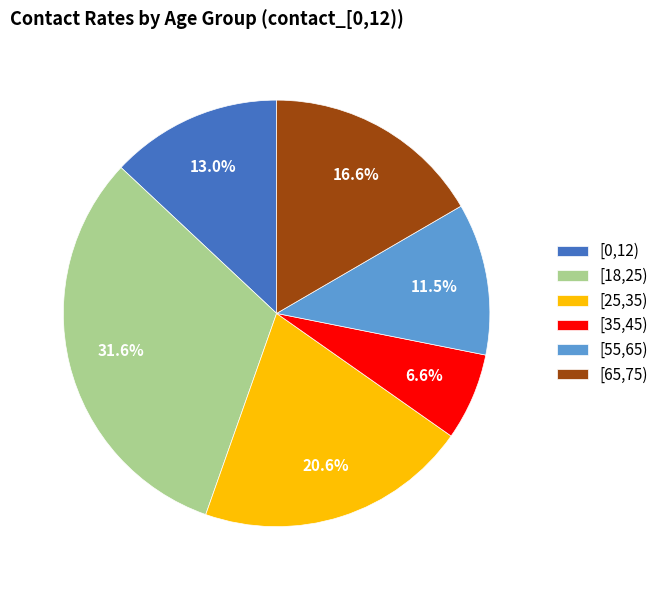

What is the total percentage of [35,45) and [18,25)?

38.2%